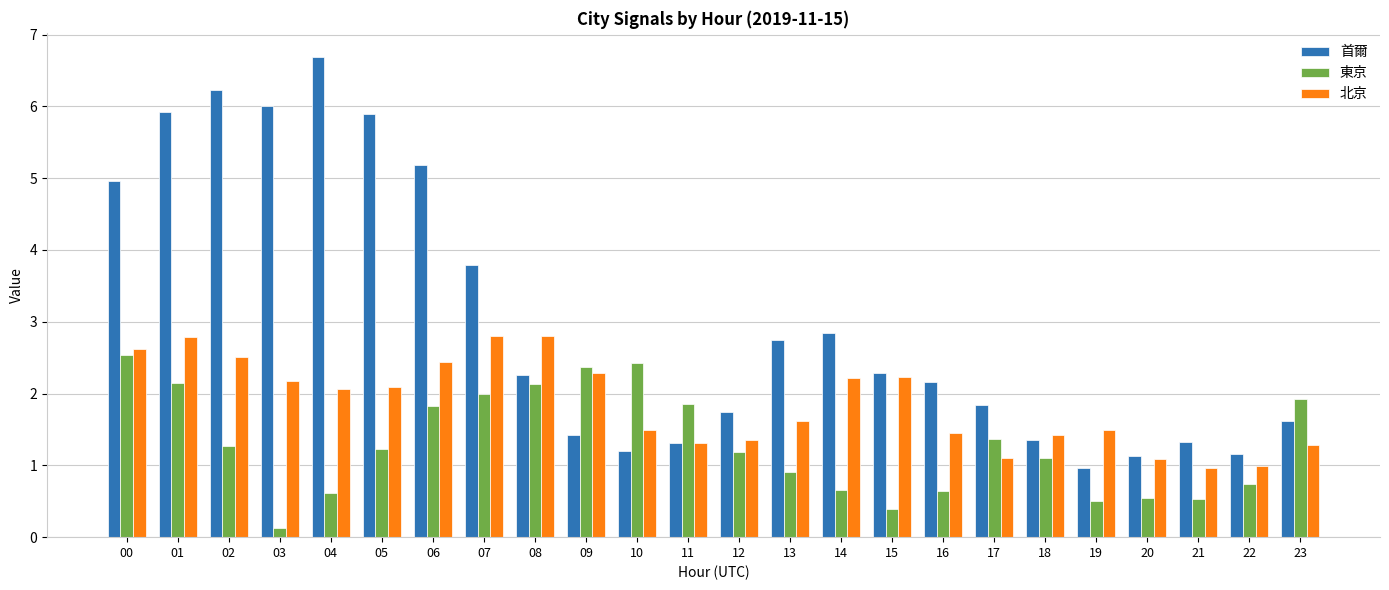

Read the 北京 value at 10.

1.5